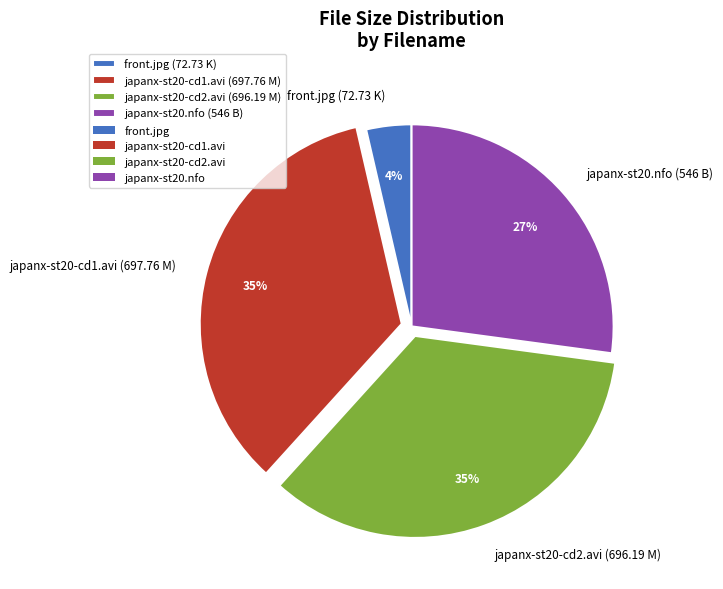

Combined, do japanx-st20-cd1.avi (697.76 M) and front.jpg (72.73 K) account for over 50%?

No